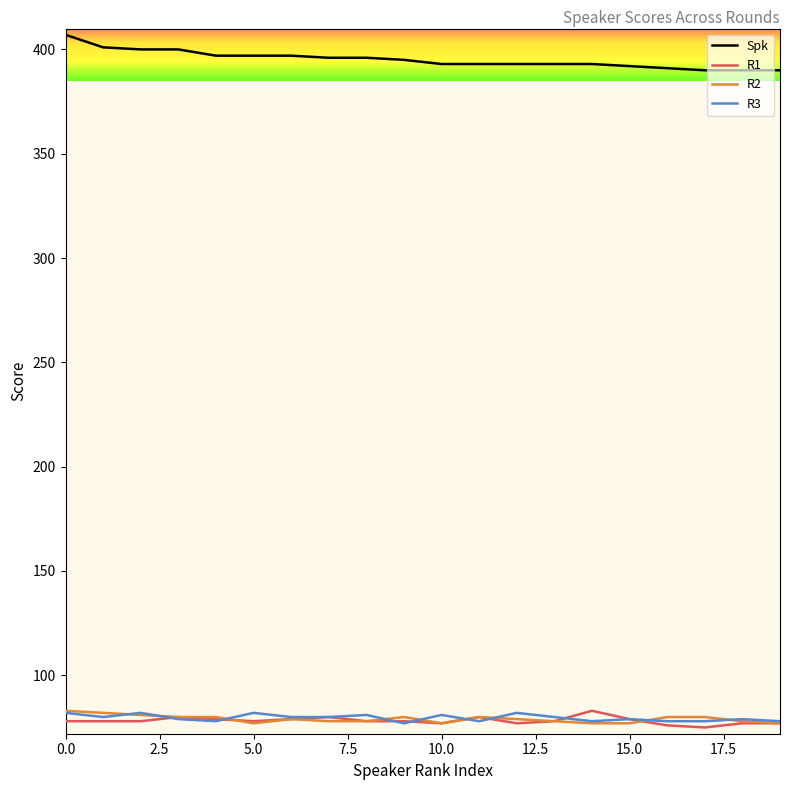

True or false: Spk and R1 cross at least once.

False